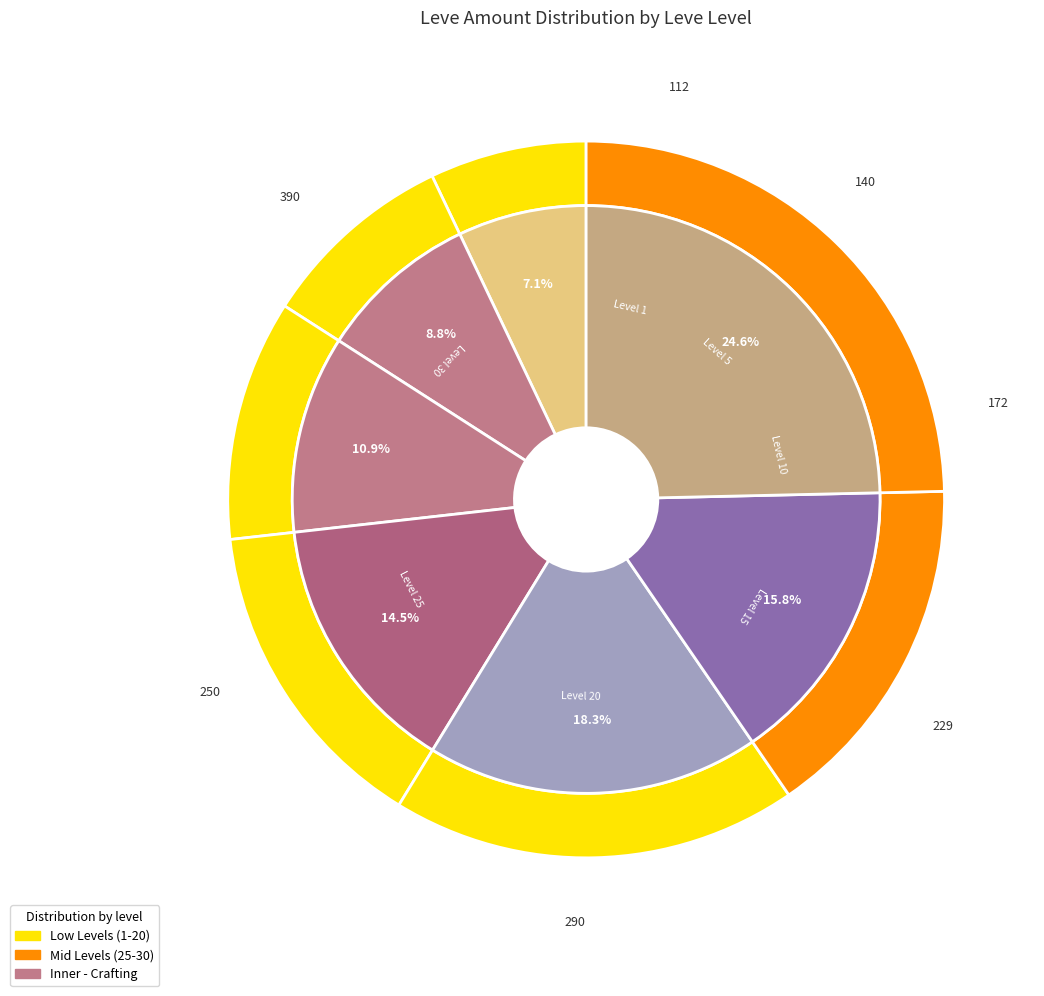

What is the change in value from Level 1 to Level 30?

+278